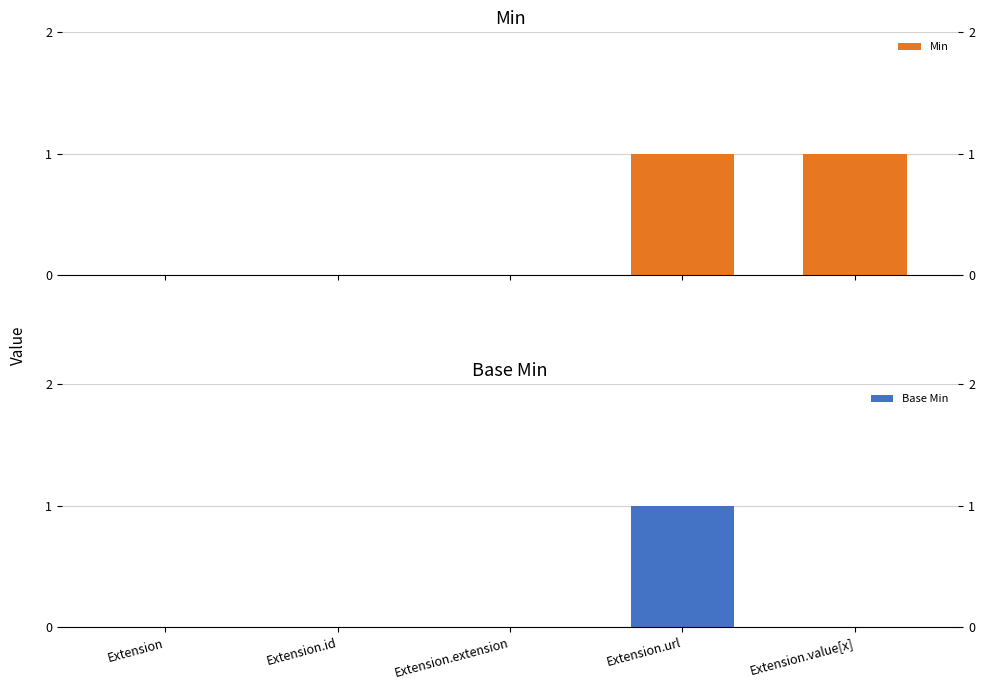

Reading left to right, extract all data points from this chart.

Min: 0	0	0	1	1
Base Min: 0	0	0	1	0